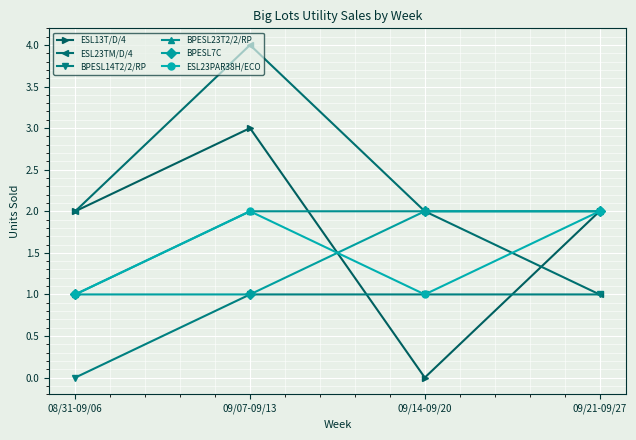

At which label does ESL23TM/D/4 reach its minimum?

09/21-09/27